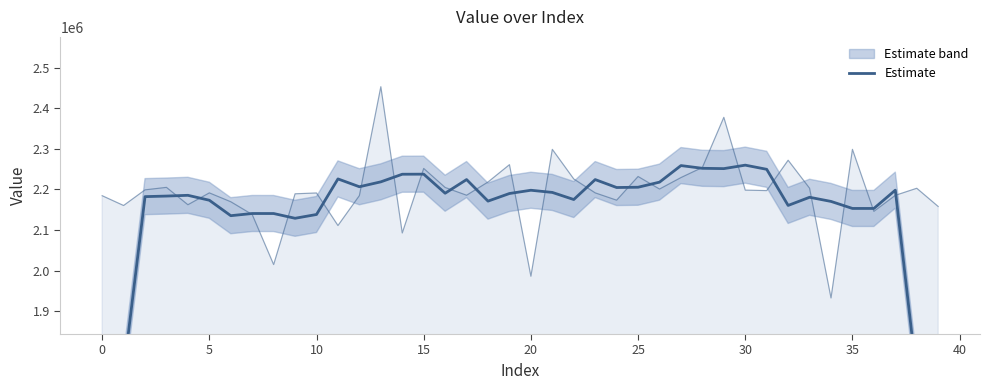

The chart shows a value of 649438.7 at 0. True or false?

False